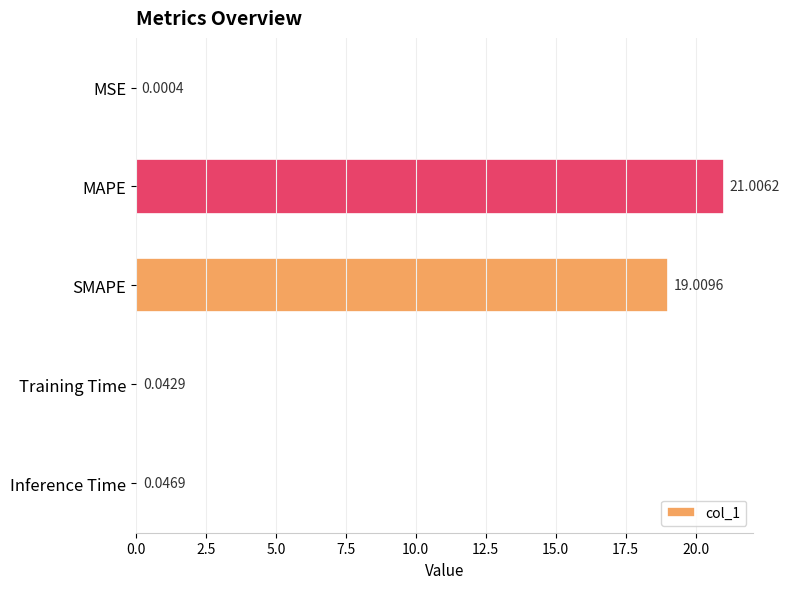

Where is the data nearest to the value 10?

SMAPE